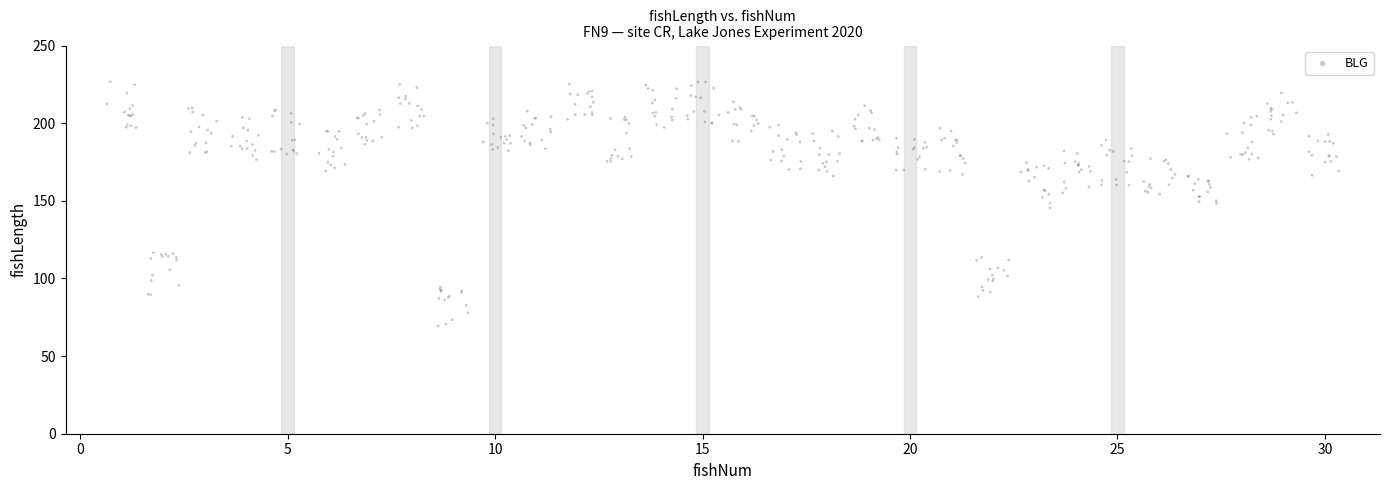

What is the range of X values (max minus min)?

29.7